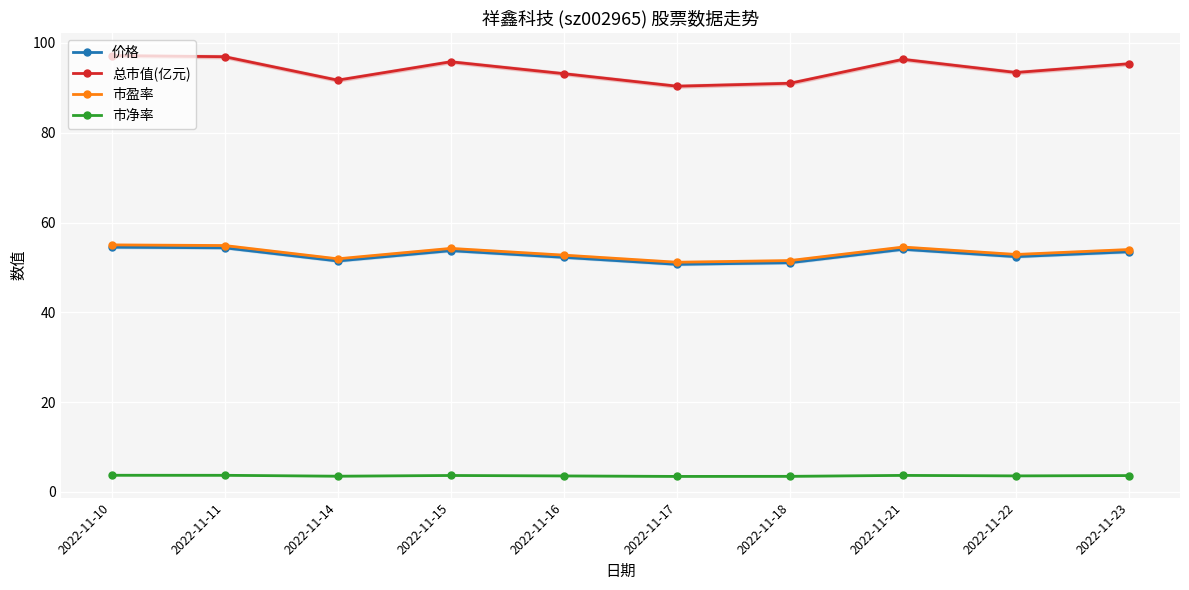

Reading left to right, what are all the values shown in this chart?

价格: 2022-11-10=54.5	2022-11-11=54.4	2022-11-14=51.4	2022-11-15=53.7	2022-11-16=52.2	2022-11-17=50.7	2022-11-18=51.0	2022-11-21=54.0	2022-11-22=52.4	2022-11-23=53.5
总市值(亿元): 2022-11-10=97.2	2022-11-11=96.9	2022-11-14=91.7	2022-11-15=95.8	2022-11-16=93.2	2022-11-17=90.4	2022-11-18=91.0	2022-11-21=96.3	2022-11-22=93.4	2022-11-23=95.4
市盈率: 2022-11-10=55.0	2022-11-11=54.9	2022-11-14=51.9	2022-11-15=54.2	2022-11-16=52.7	2022-11-17=51.2	2022-11-18=51.5	2022-11-21=54.5	2022-11-22=52.9	2022-11-23=54.0
市净率: 2022-11-10=3.7	2022-11-11=3.7	2022-11-14=3.5	2022-11-15=3.7	2022-11-16=3.6	2022-11-17=3.5	2022-11-18=3.5	2022-11-21=3.7	2022-11-22=3.6	2022-11-23=3.6